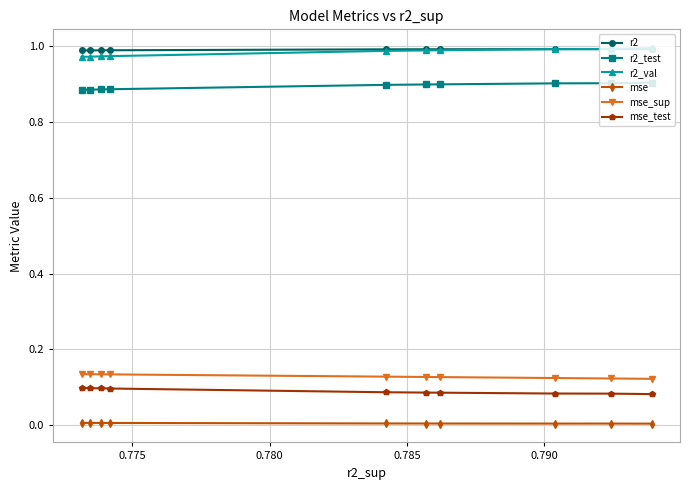

What is the sum of all mse_sup values?

1.3